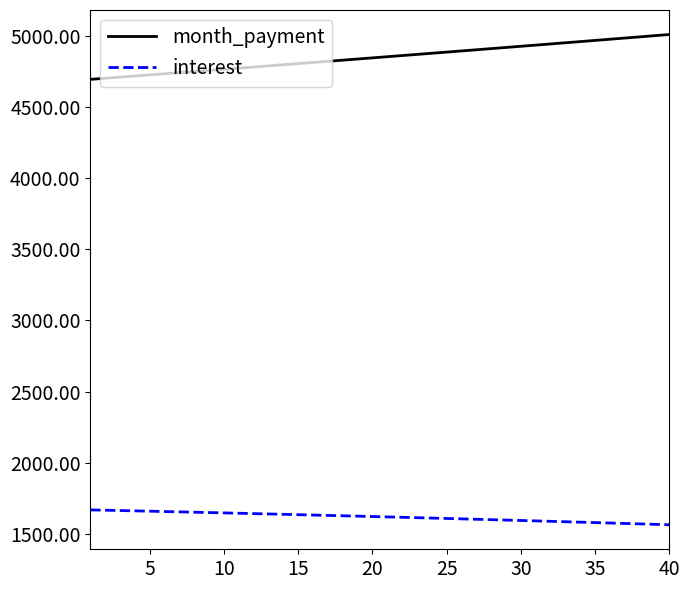

Which series has the largest range (max minus min)?

month_payment